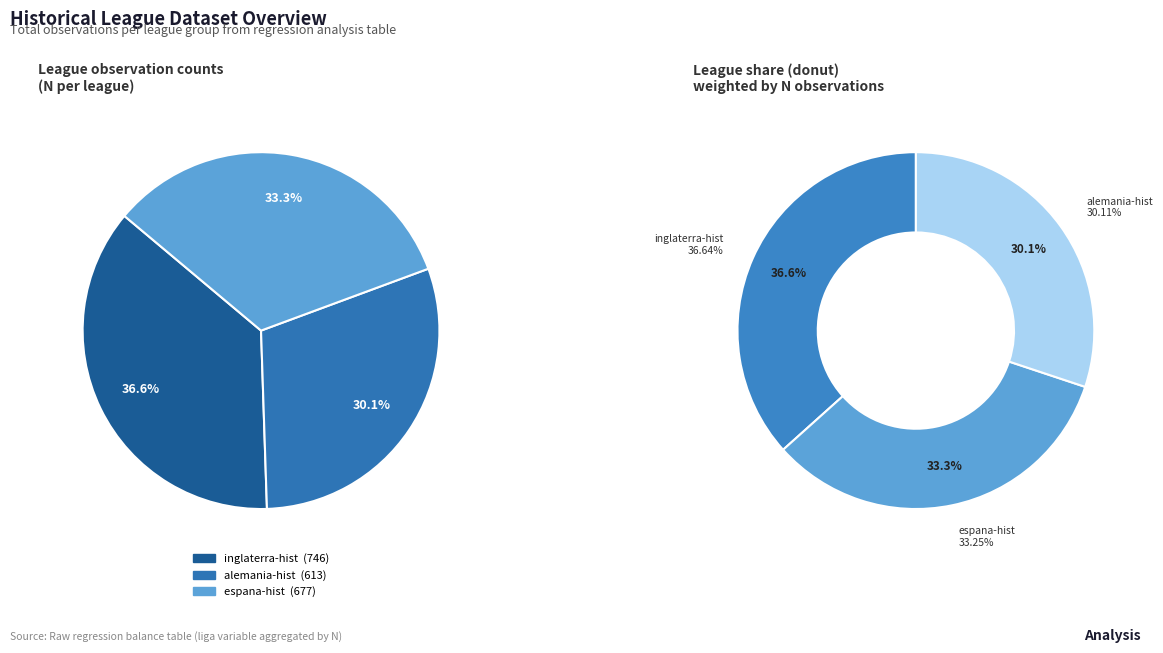

Which has a higher value, inglaterra-hist or alemania-hist?

inglaterra-hist